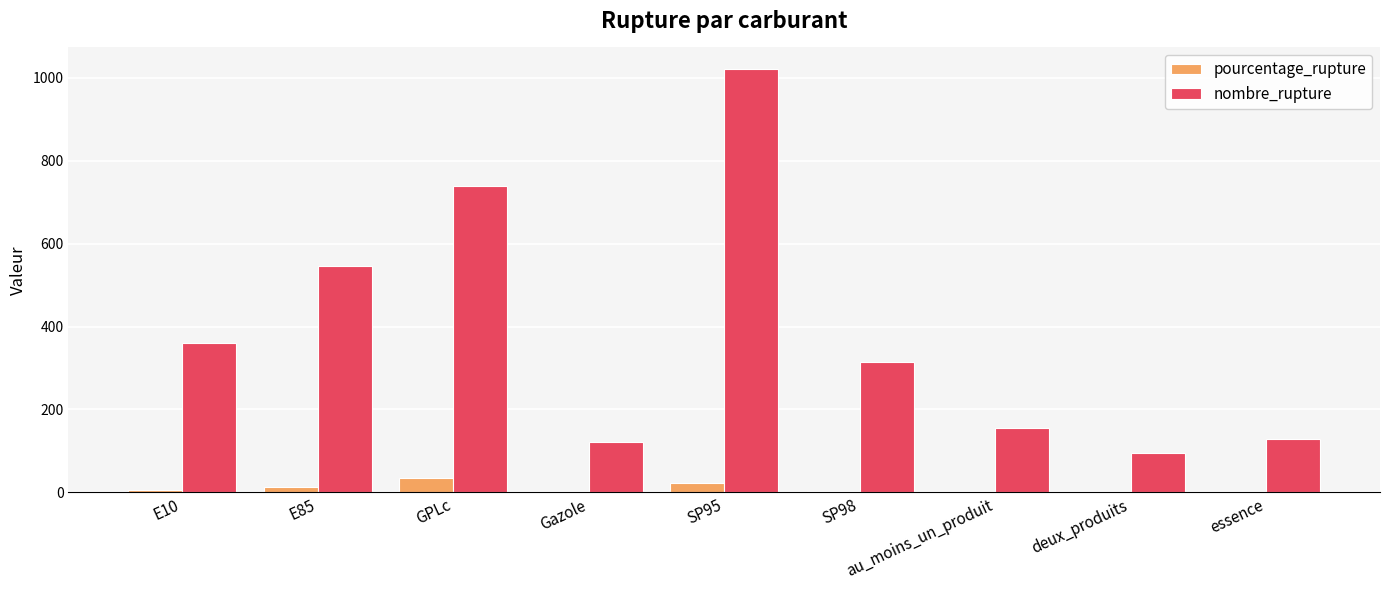

What are all the series names shown in the legend?

pourcentage_rupture, nombre_rupture